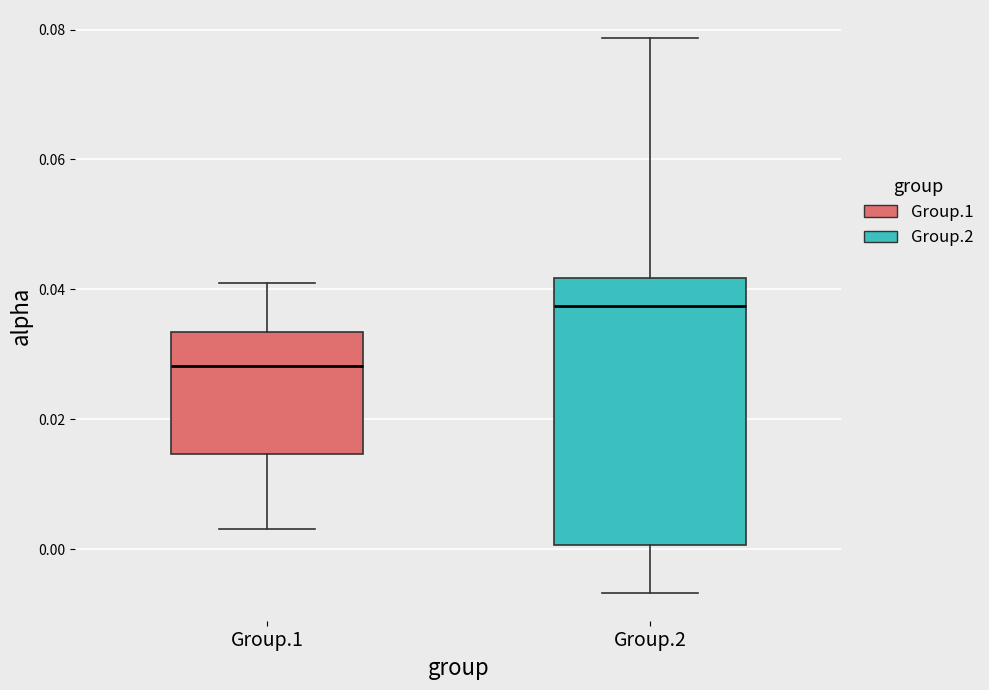

Comparing the boxes themselves (not the whiskers), which one is the tallest?

Group.2